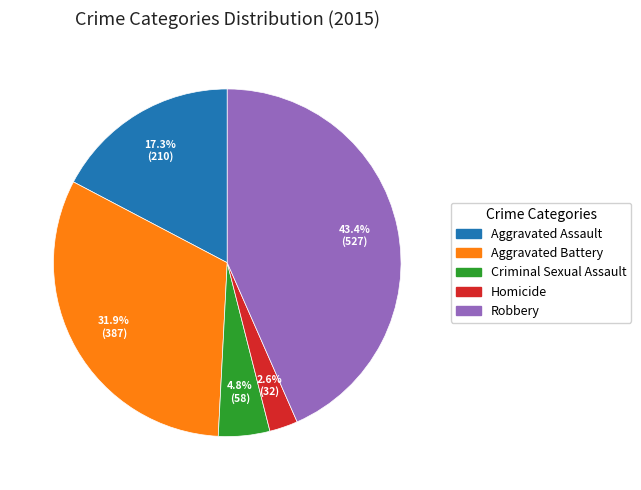

Between Criminal Sexual Assault and Homicide, which is larger?

Criminal Sexual Assault